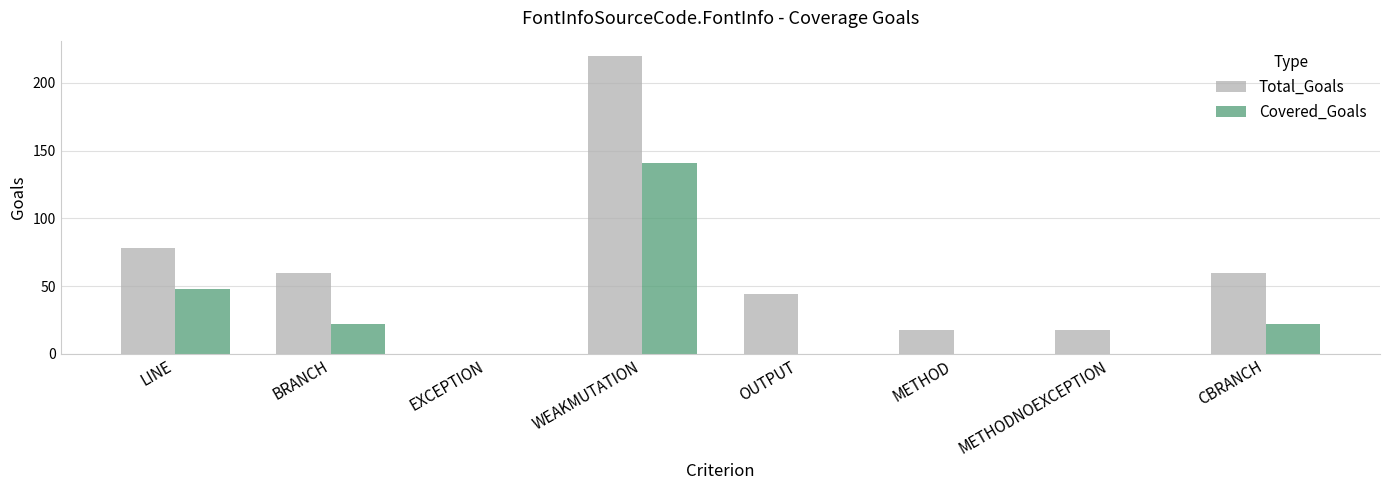

What is the total value across all series at LINE?

126